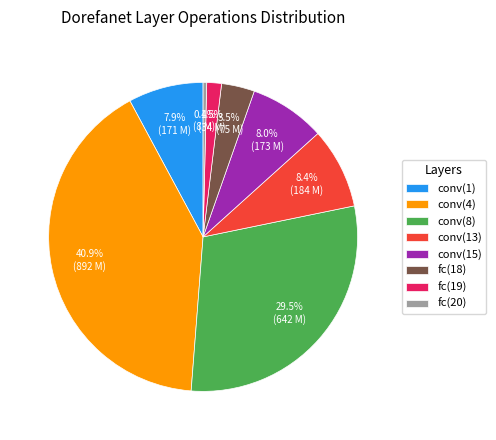

To the nearest percent, what is the difference between the fc(18) and fc(20) slice percentages?

3%